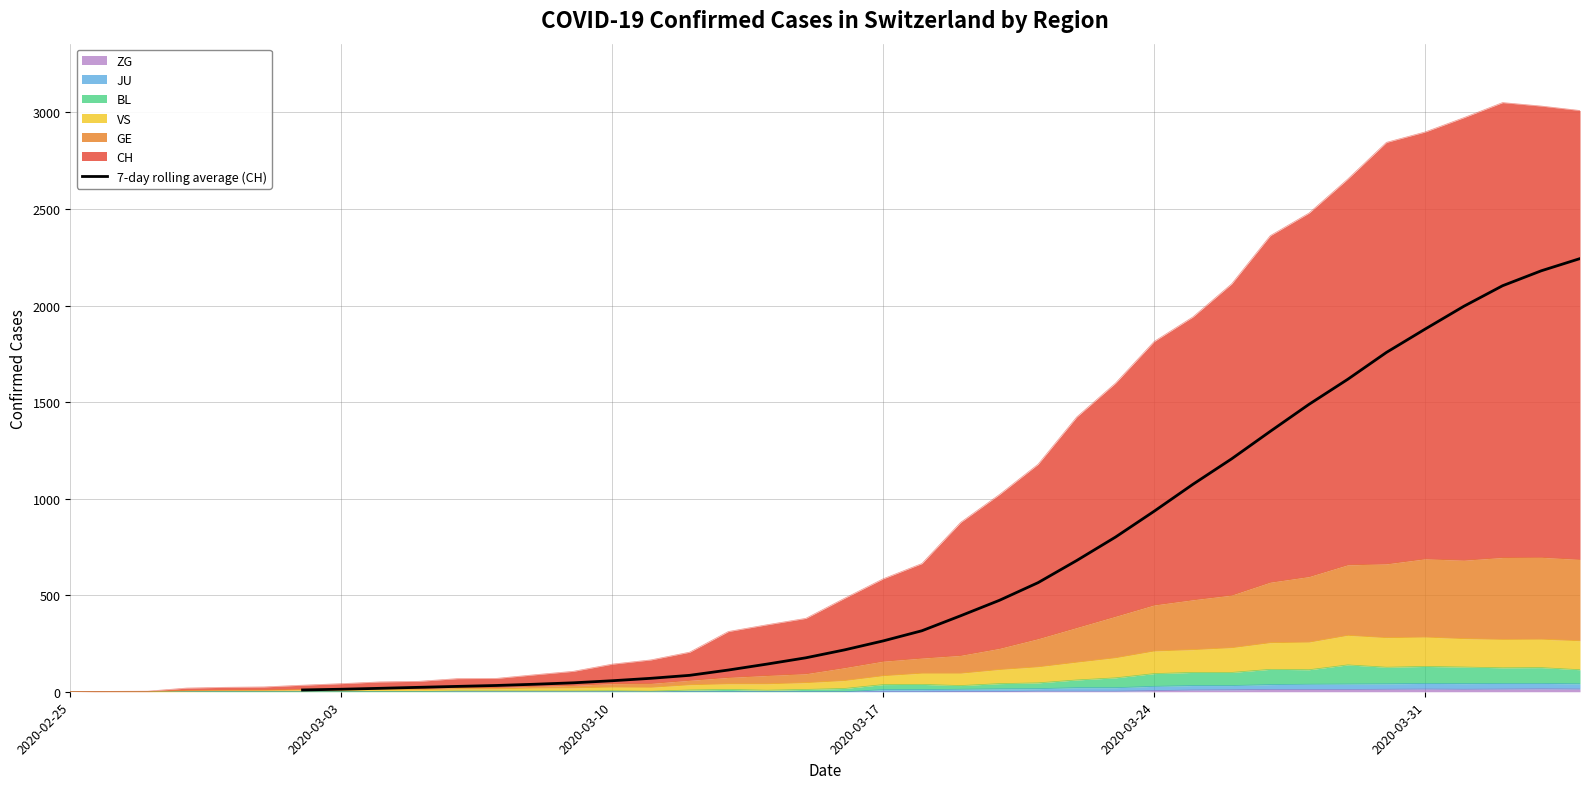

True or false: the data shows 135.5 at 10.

False